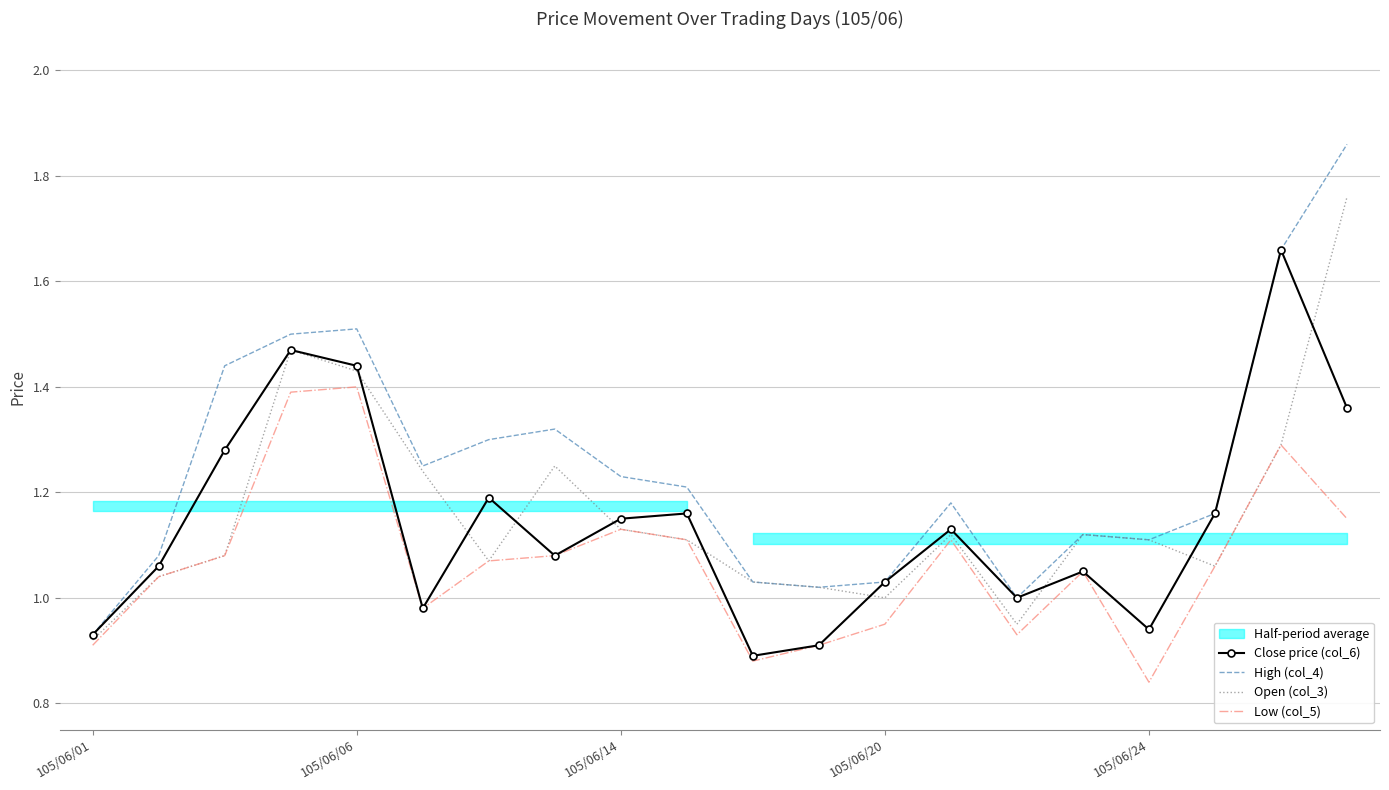

What value does the Open (col_3) series have at 9?

1.1